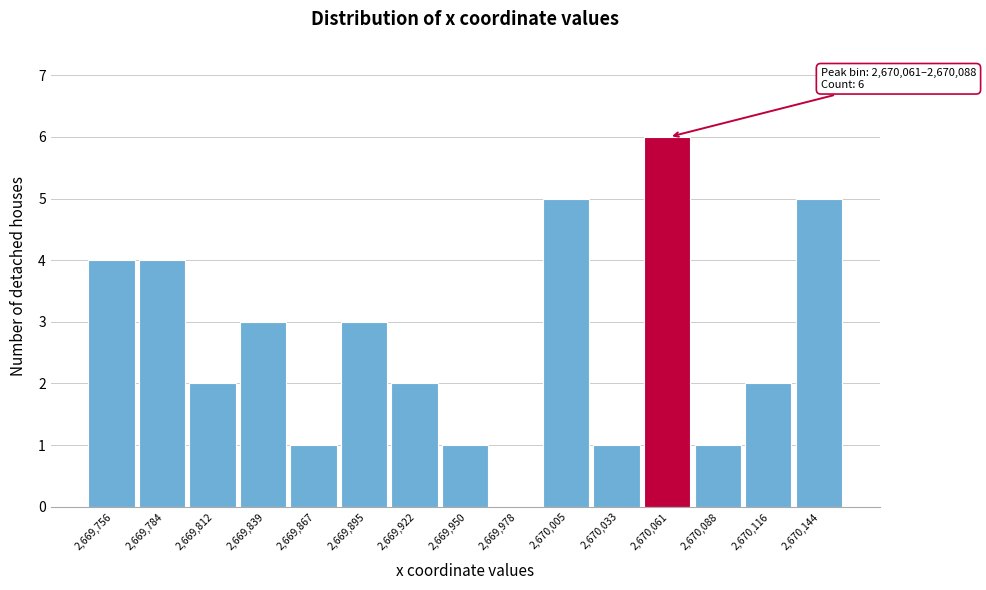

Reading right to left, what are all the values shown in this chart?

2,670,144=5	2,670,116=2	2,670,088=1	2,670,061=6	2,670,033=1	2,670,005=5	2,669,978=0	2,669,950=1	2,669,922=2	2,669,895=3	2,669,867=1	2,669,839=3	2,669,812=2	2,669,784=4	2,669,756=4